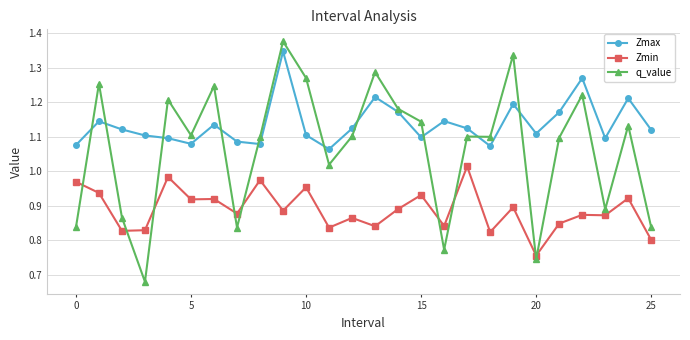

True or false: Zmin and q_value cross at least once.

True